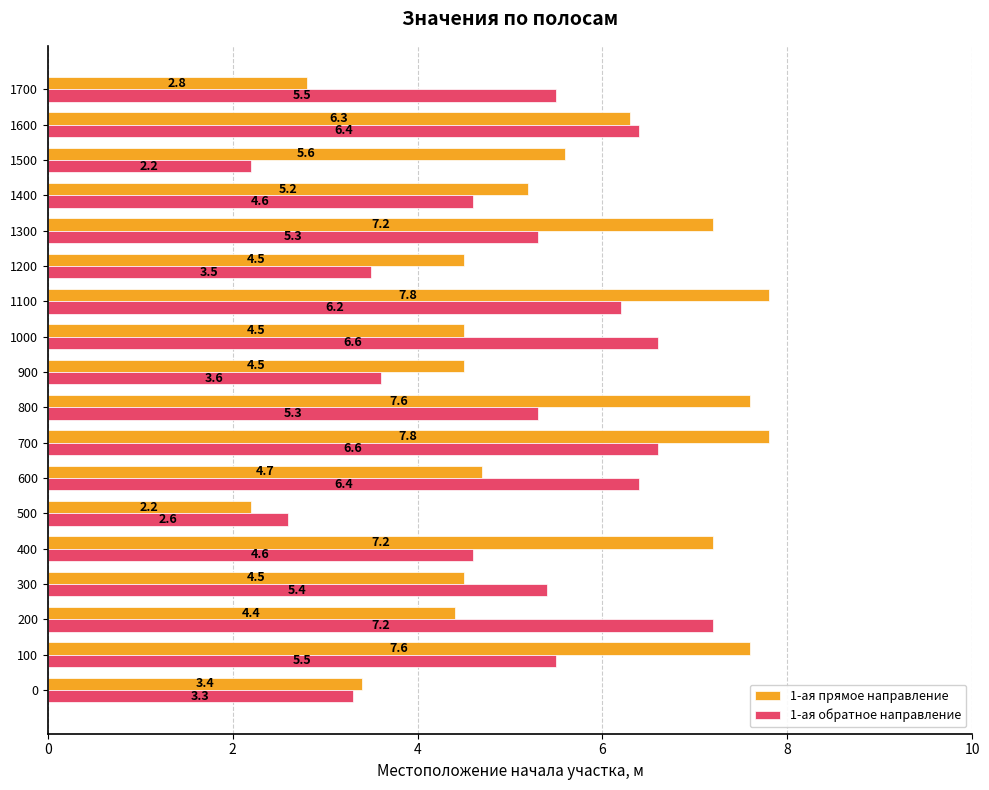

At which category is the sum across all series the highest?

700